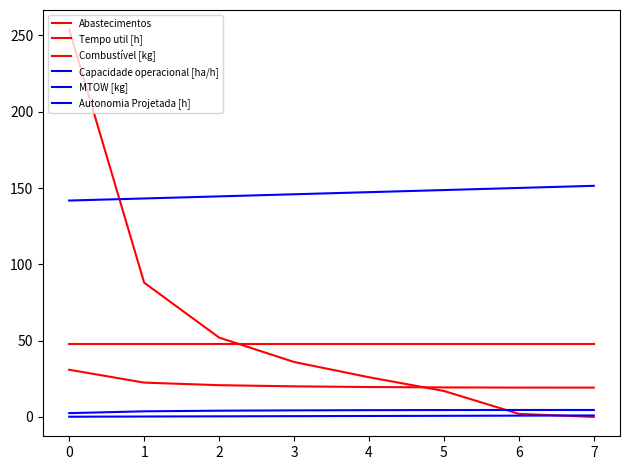

Does the chart display data point markers on the line(s)?

No